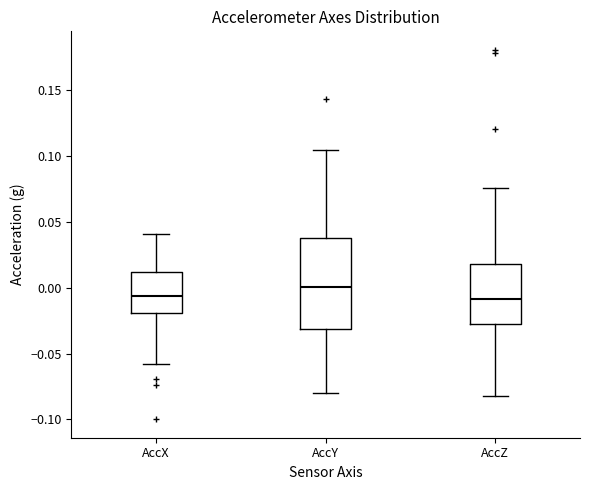

Which box is the tallest, from its lower edge to its upper edge?

AccY